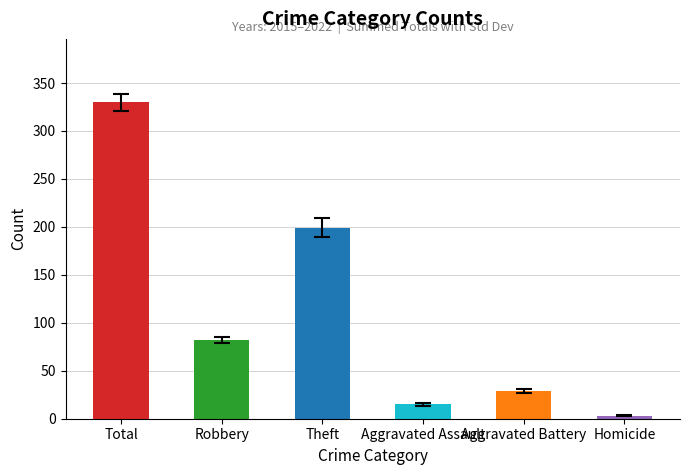

What is the label of the 3rd bar from the right?

Aggravated Assault